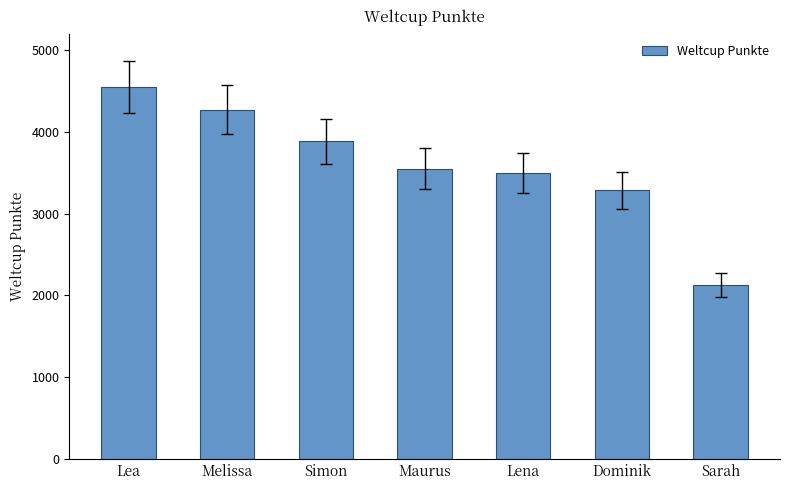

Reading left to right, transcribe all the data shown in this chart.

Lea=4542	Melissa=4268	Simon=3881	Maurus=3549	Lena=3499	Dominik=3284	Sarah=2130